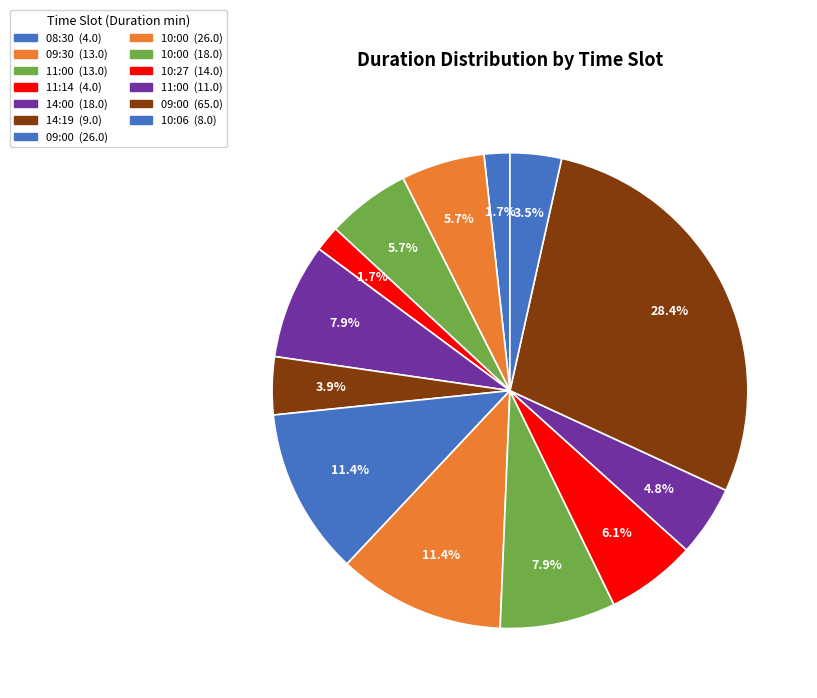

Count the number of slices in the pie.

13